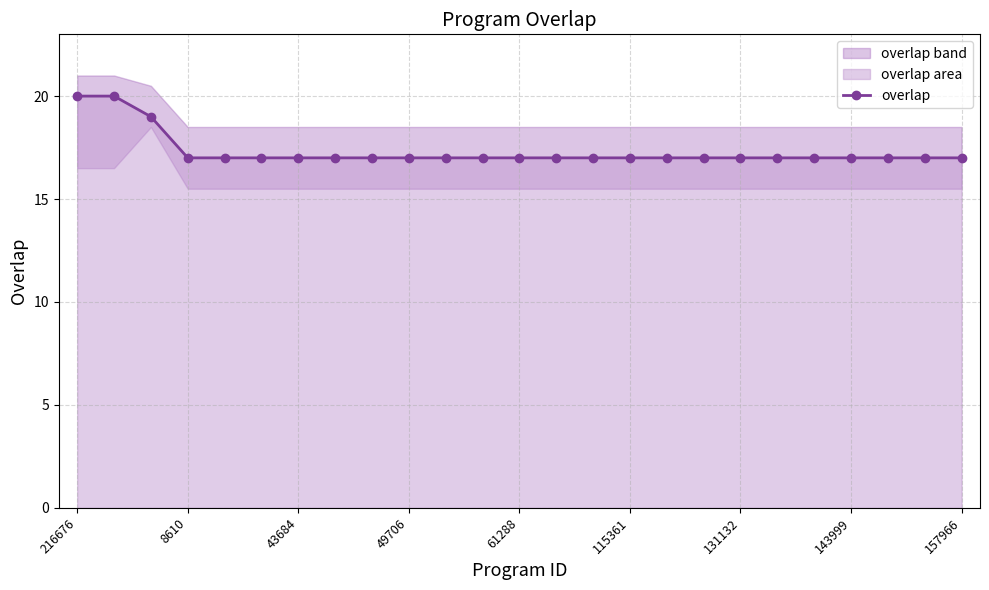

The value of overlap at 61288 is 26. True or false?

False